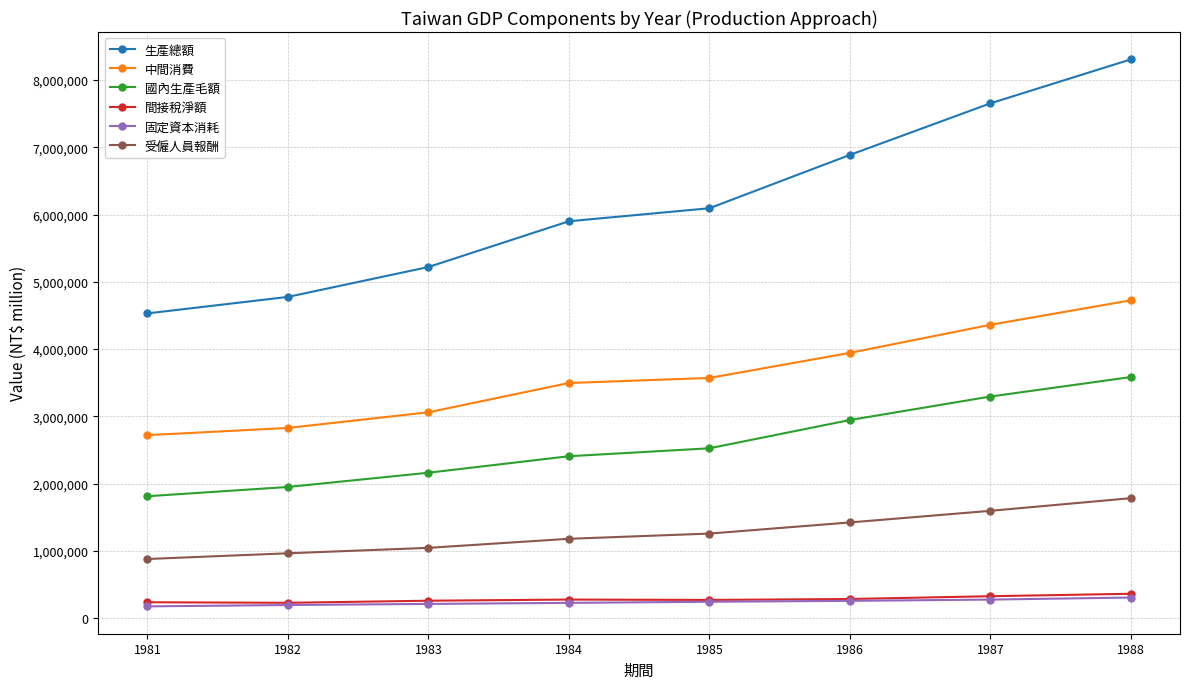

Which series has the largest total across all categories?

生產總額